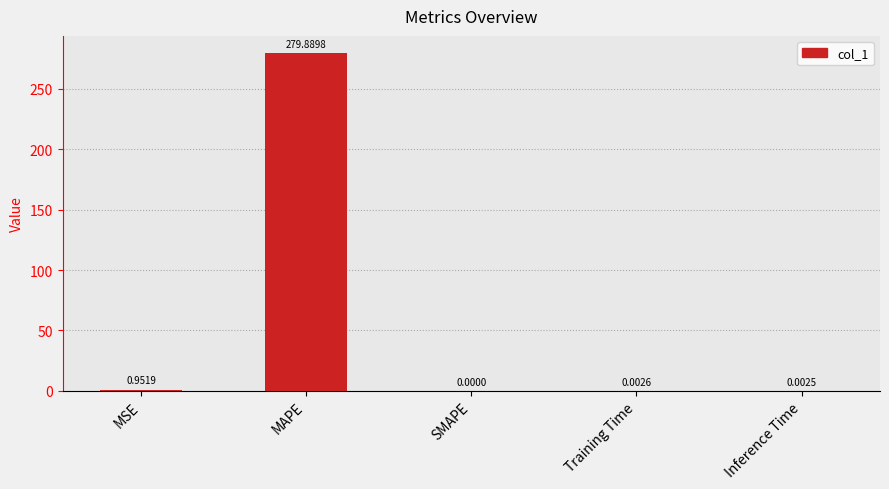

What is the sum of all values?

280.8